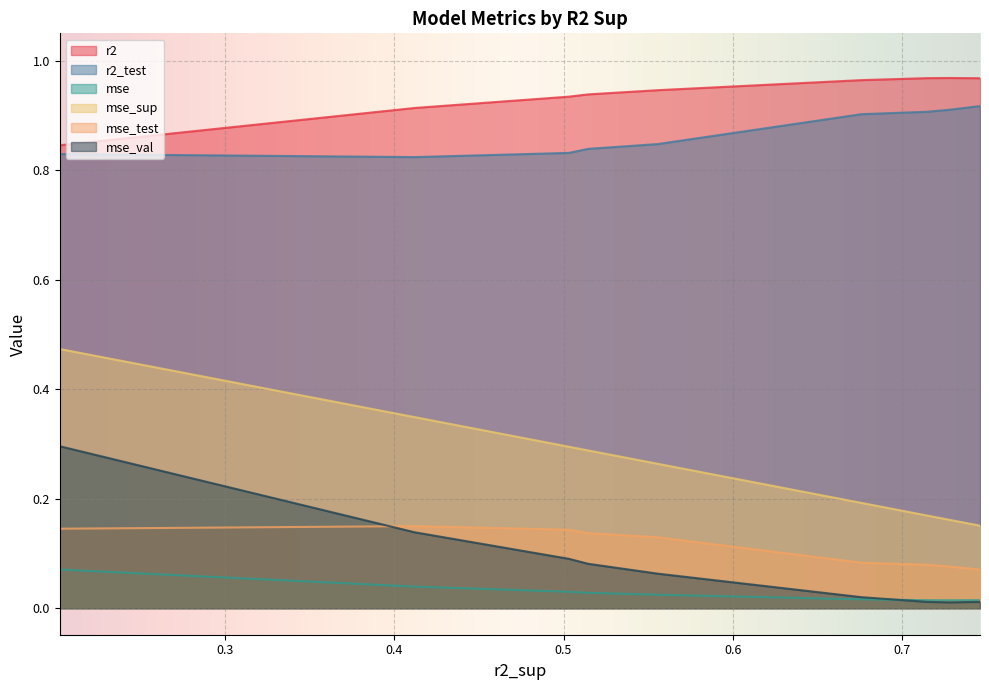

Which series has the widest spread of values?

mse_sup